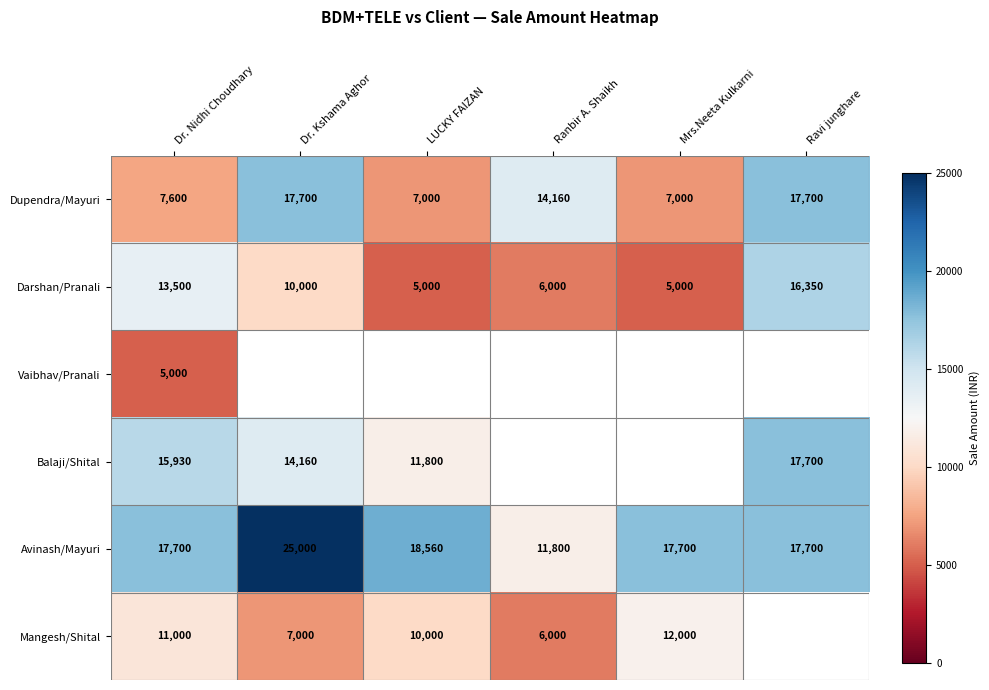

What is the sum of the Darshan/Pranali values at Ranbir A. Shaikh and Mrs.Neeta Kulkarni?

11000